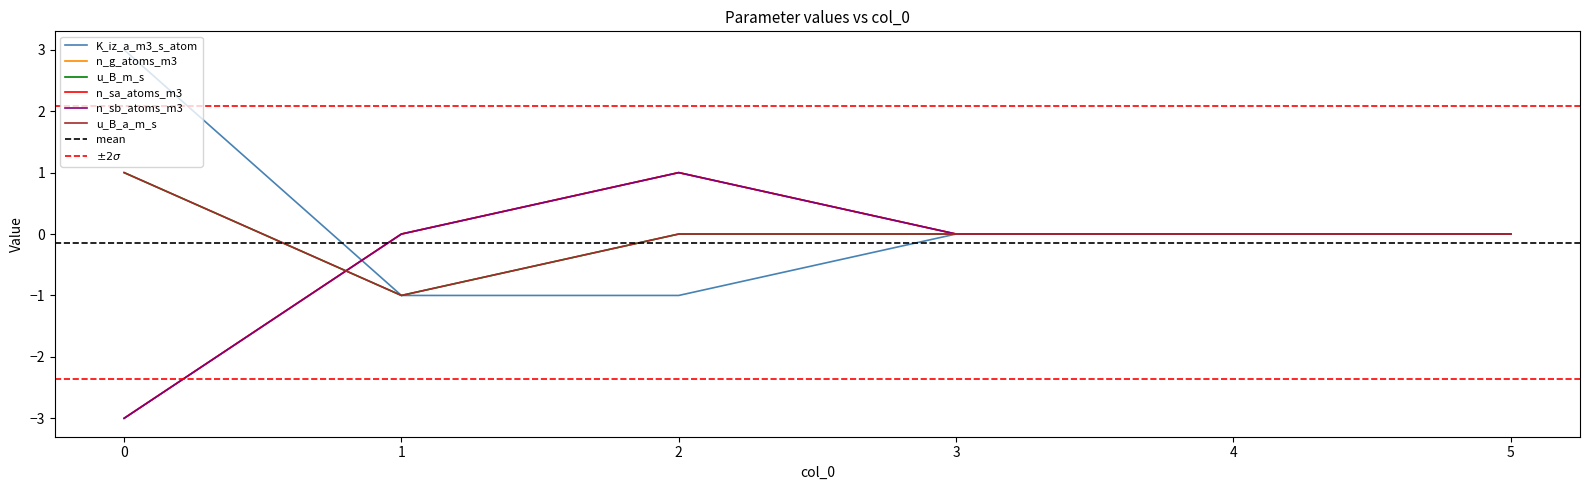

Which series has the largest total across all categories?

K_iz_a_m3_s_atom